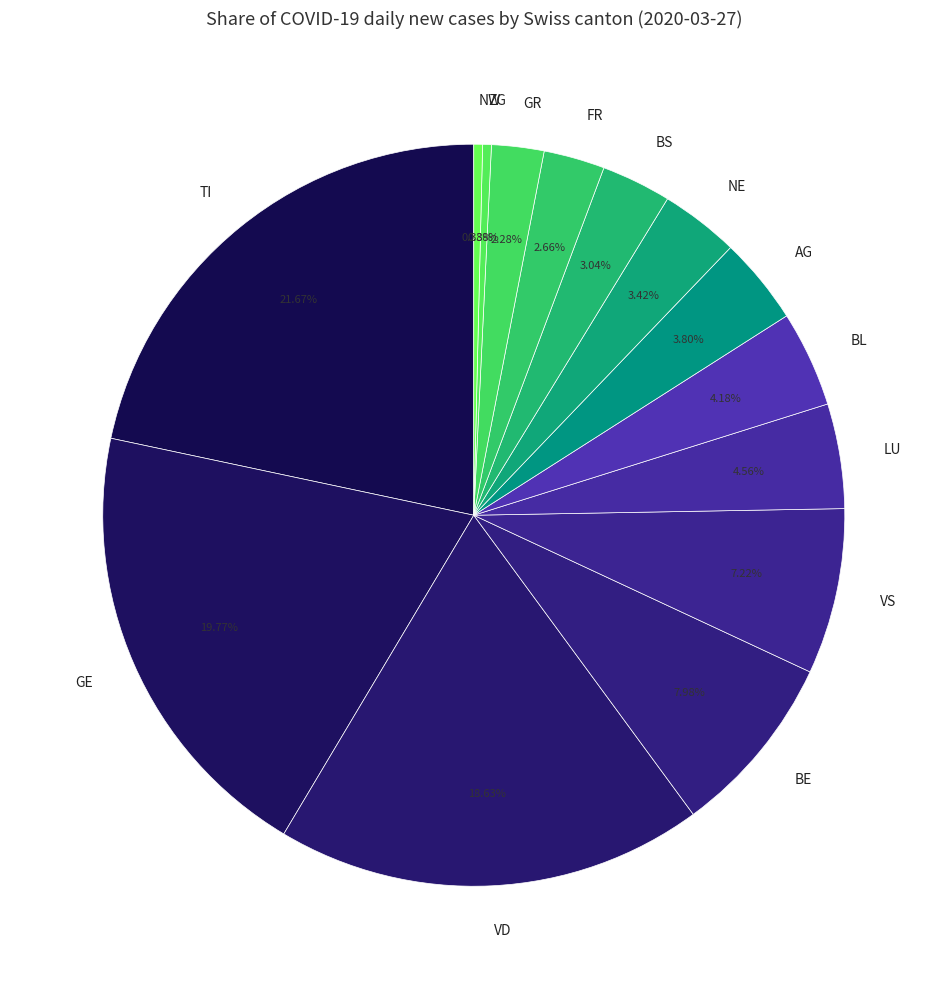

How much of the chart is everything except NW?

99.6%